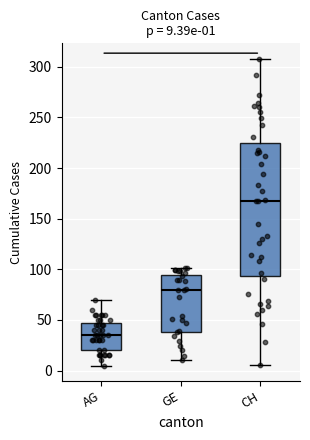

Which box is the tallest, from its lower edge to its upper edge?

CH